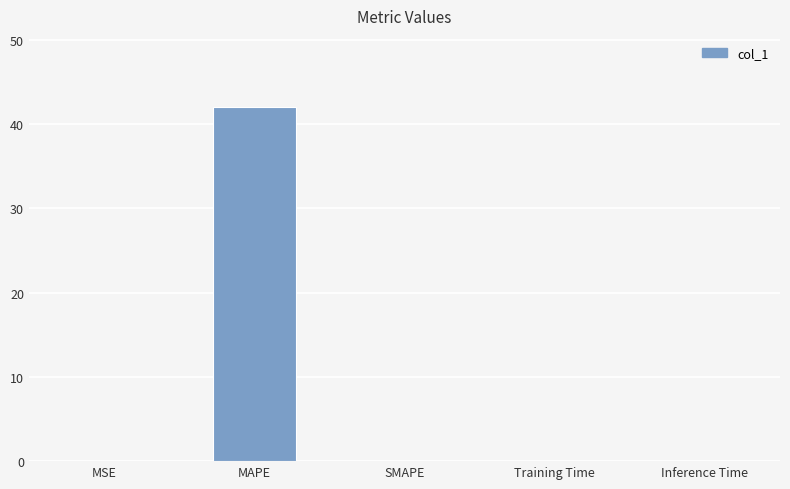

Which has a higher value, SMAPE or MAPE?

MAPE